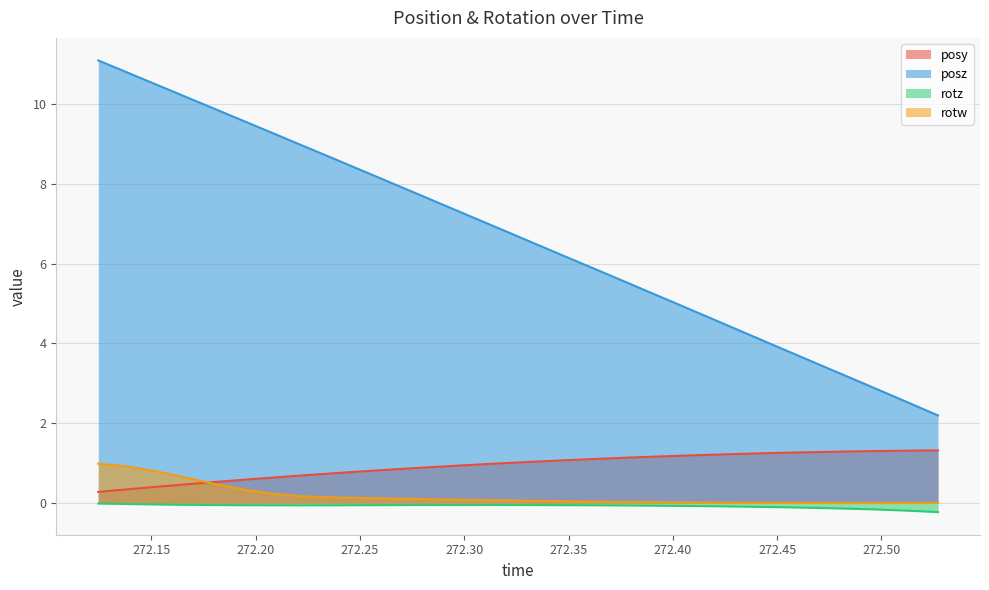

What is the greatest value displayed?

11.1